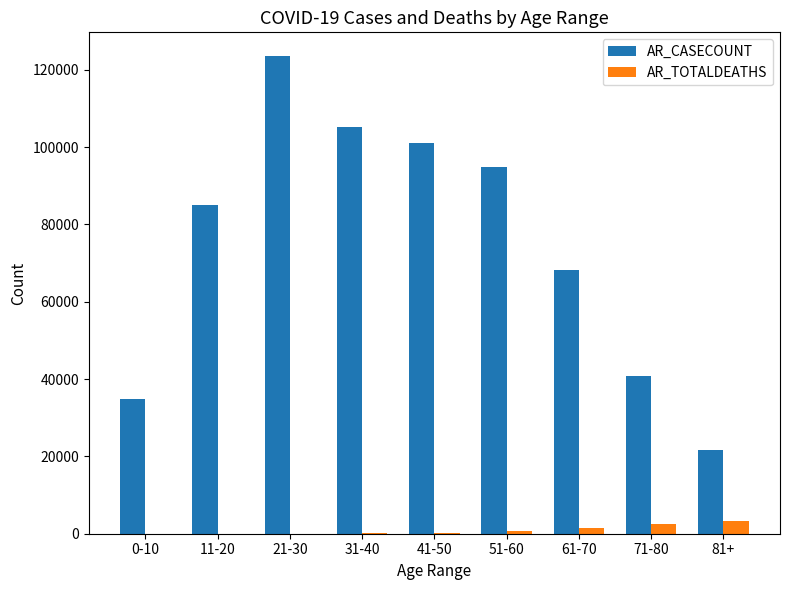

Which series has the largest total across all categories?

AR_CASECOUNT